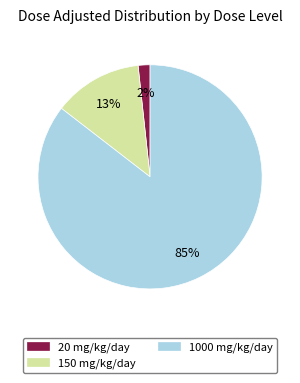

Is it true that 20 mg/kg/day is 2% of the pie?

True